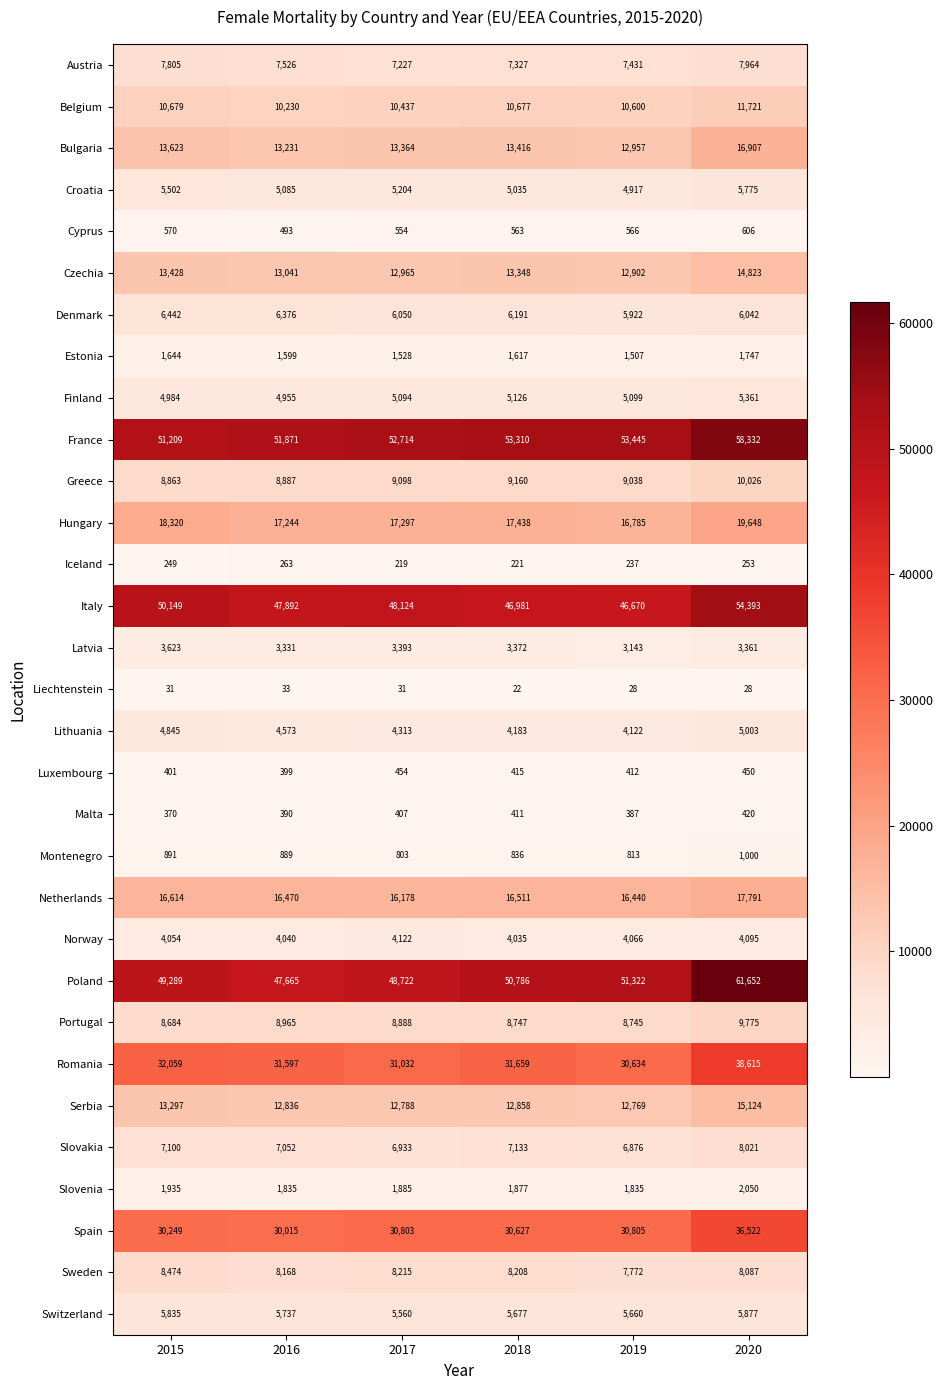

At how many categories does at least one series exceed 15130?

6